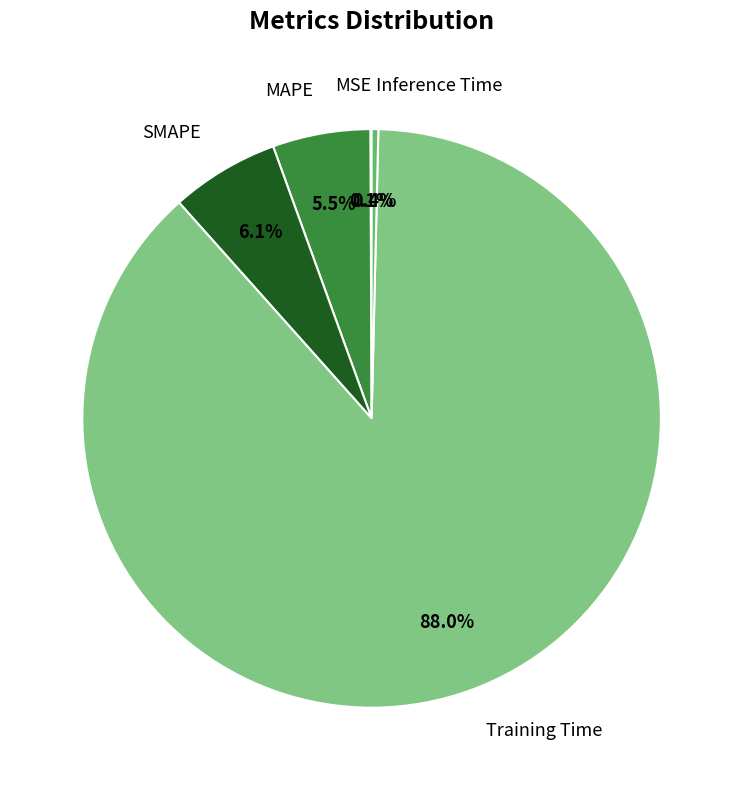

What percentage is NOT represented by Inference Time?

99.6%